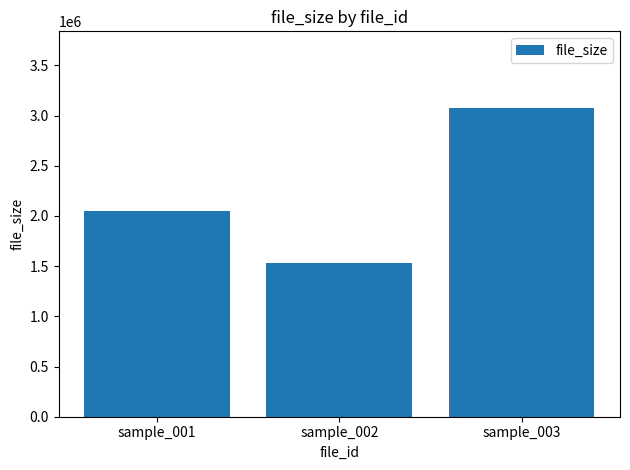

What is the value of the 1st bar from the left?

2048576